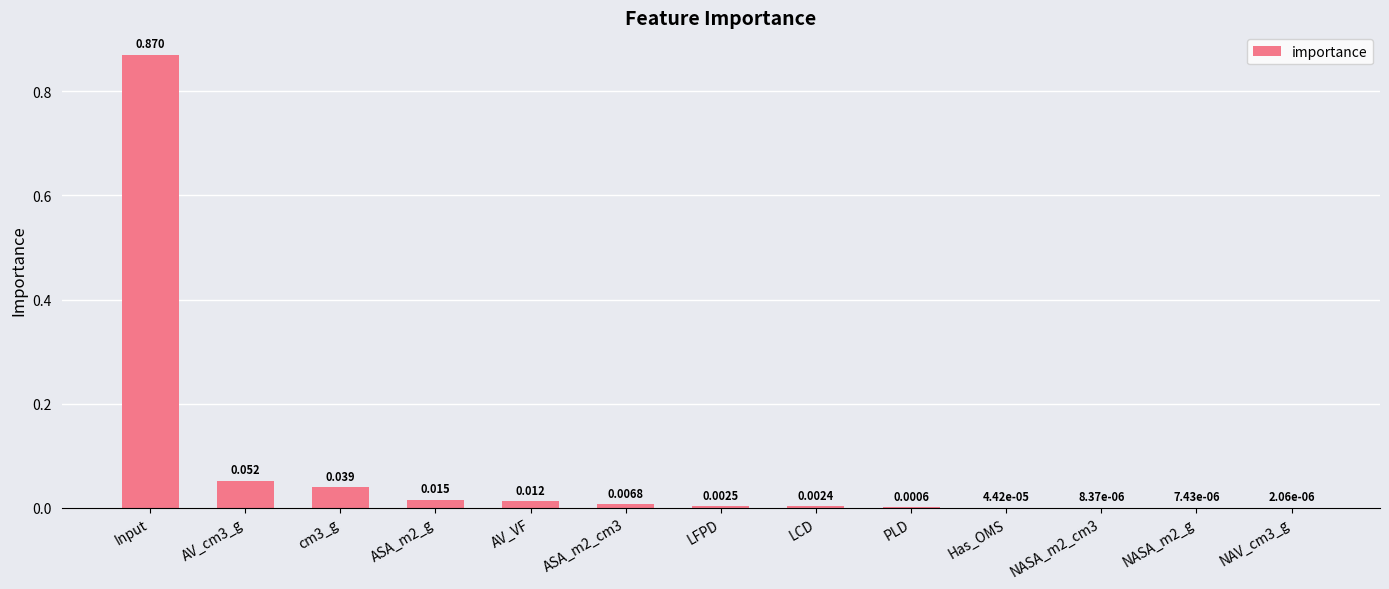

Which has a higher value, LCD or NASA_m2_g?

LCD